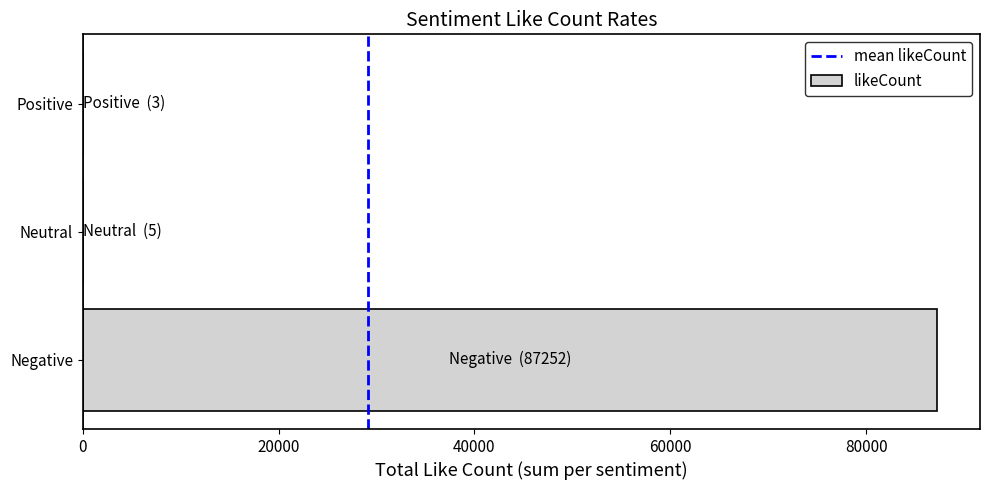

Where is the data nearest to the value 43627?

Neutral